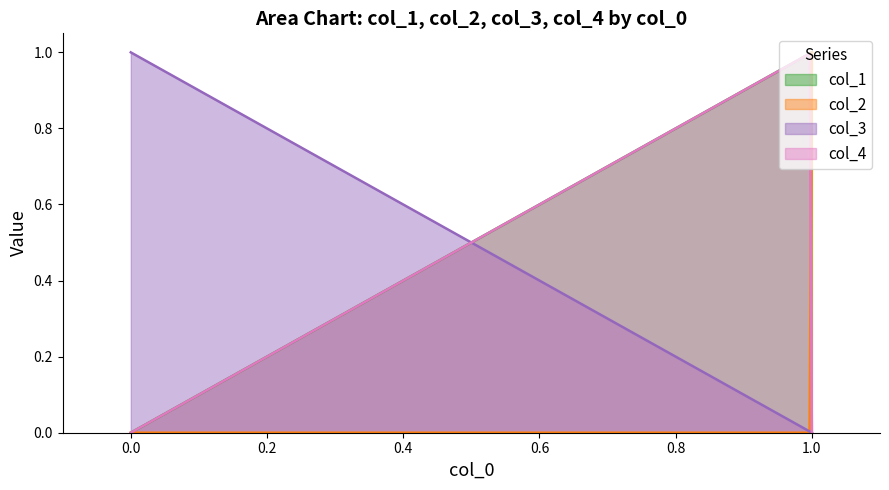

How many series are shown in this chart?

4